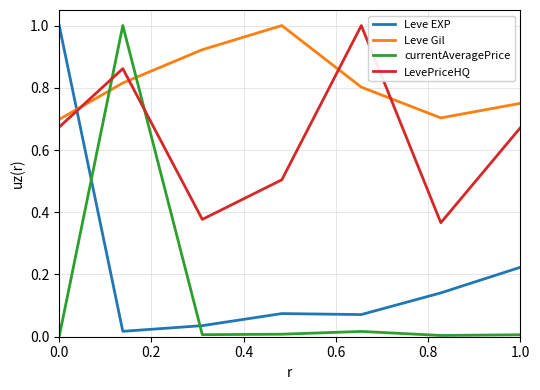

What is the sum of all Leve EXP values?

1.6